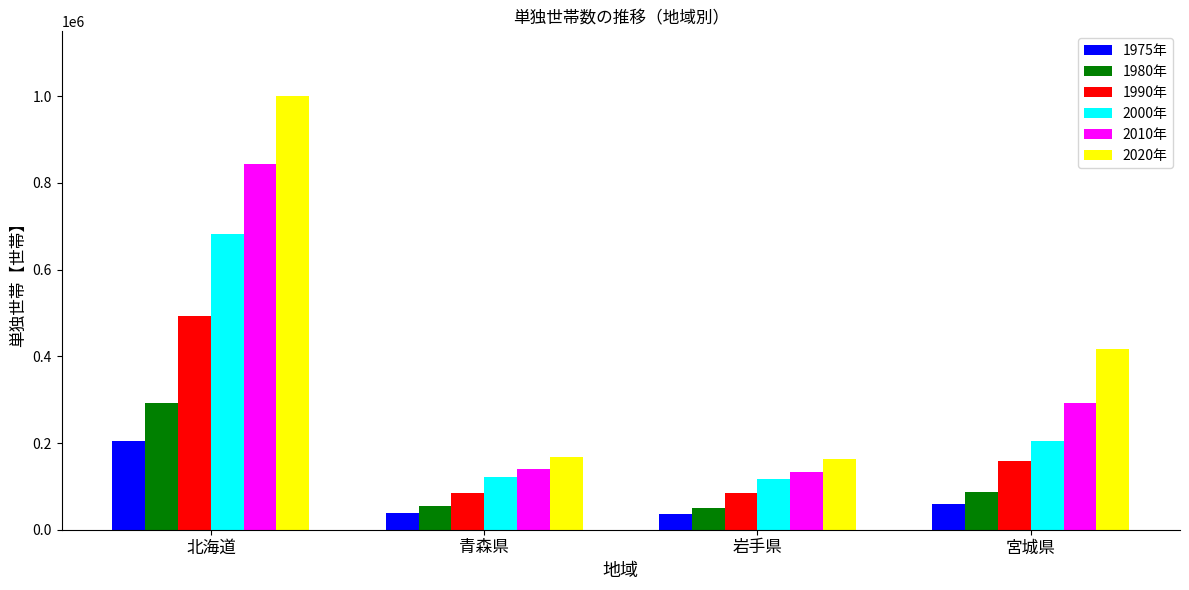

Is it true that 2000年 equals 121473 at 青森県?

True